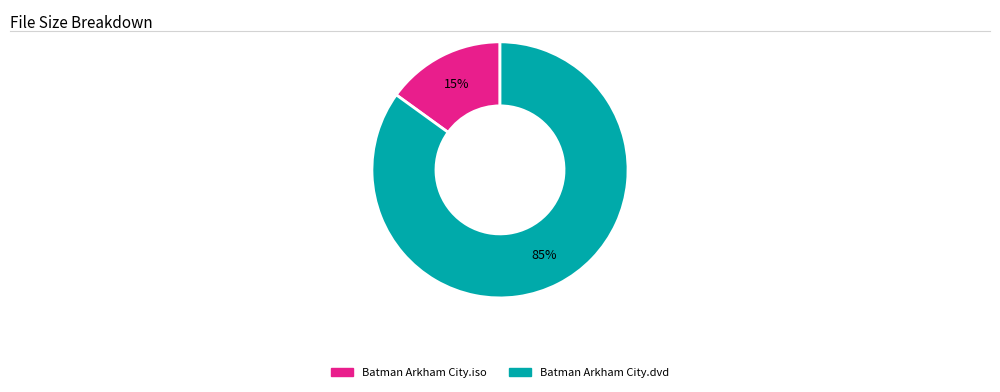

Count the number of slices in the pie.

2